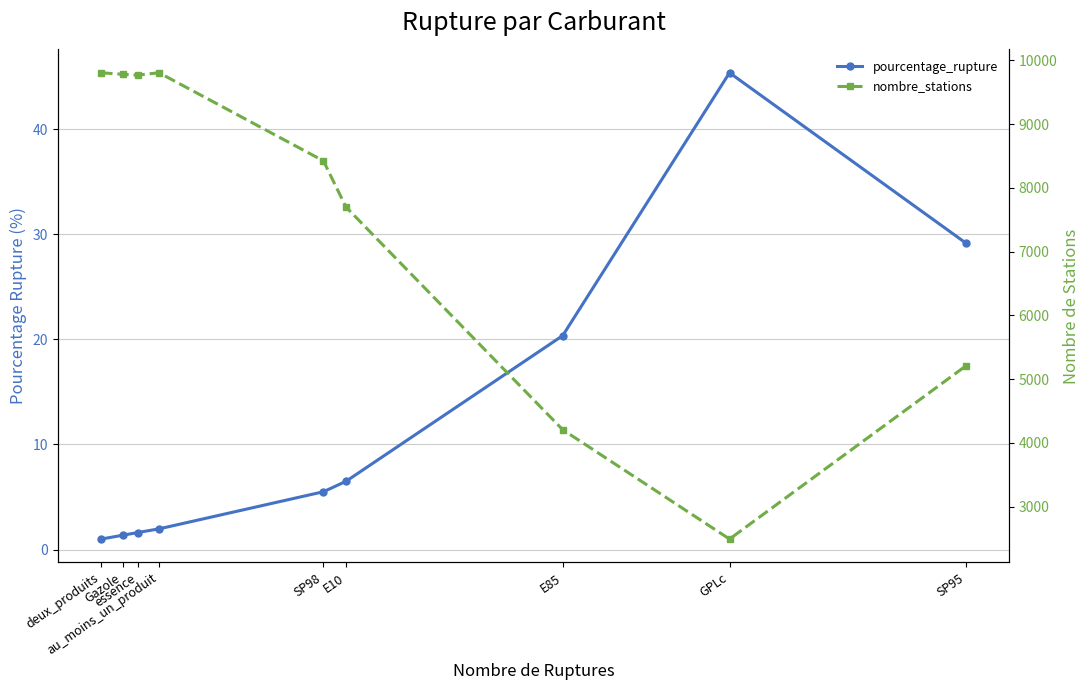

Which series changed the most between essence and E85?

nombre_stations